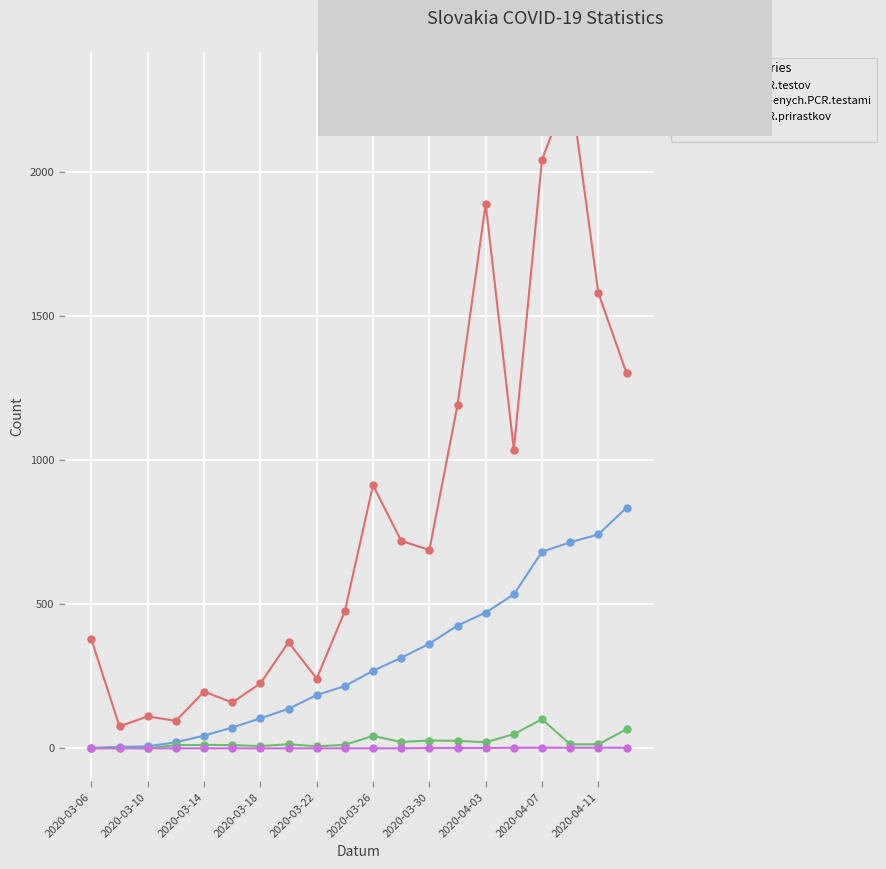

Which series has the largest total across all categories?

Dennych.PCR.testov